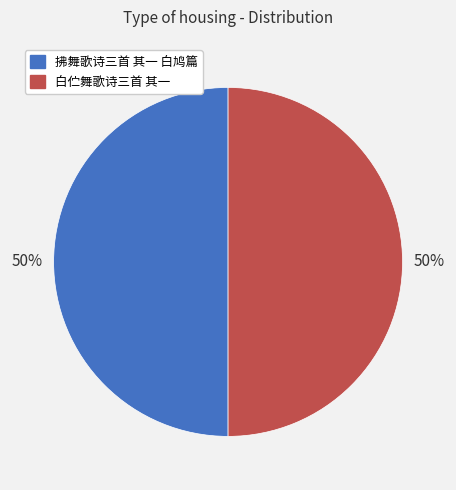

How many segments does this pie chart have?

2